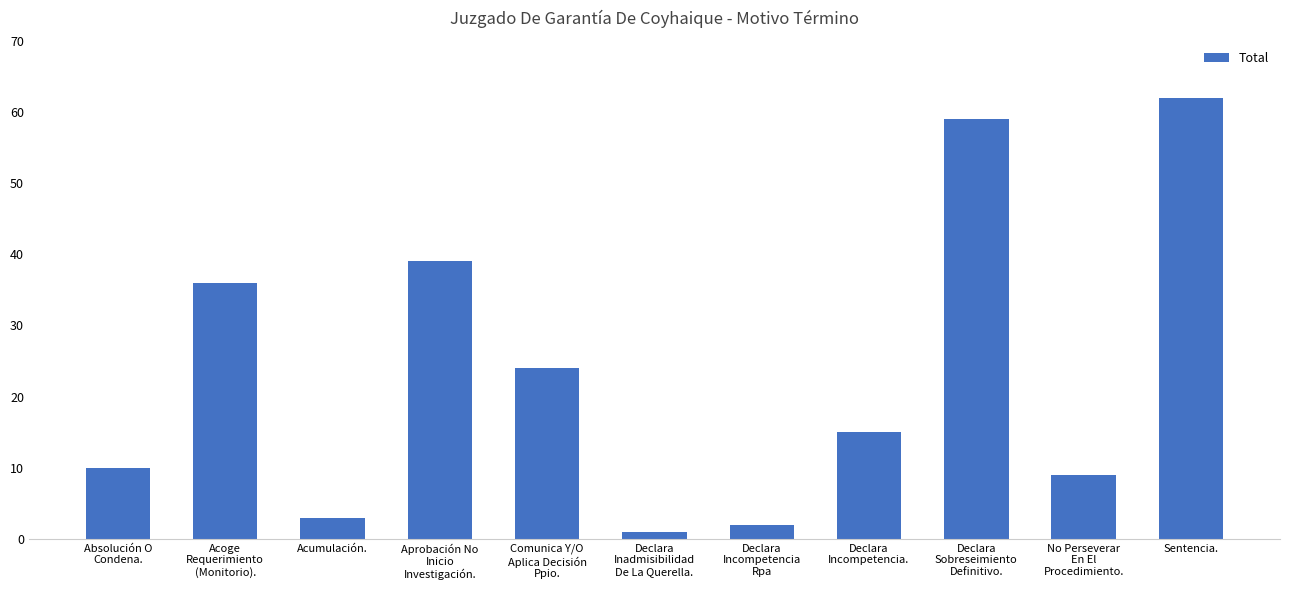

What value does the data have at Acoge
Requerimiento
(Monitorio)., to the nearest 10?

40